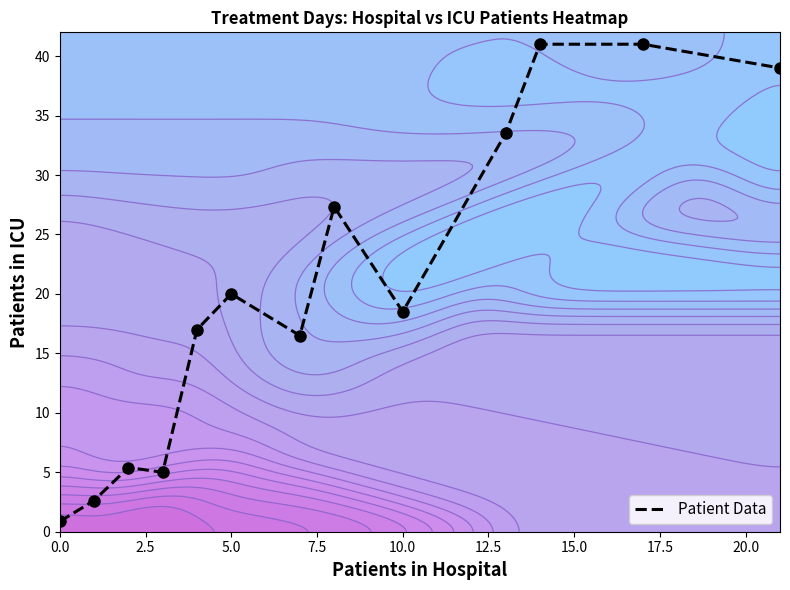

The value of Patient Data at 10.0 is 18.5. True or false?

True